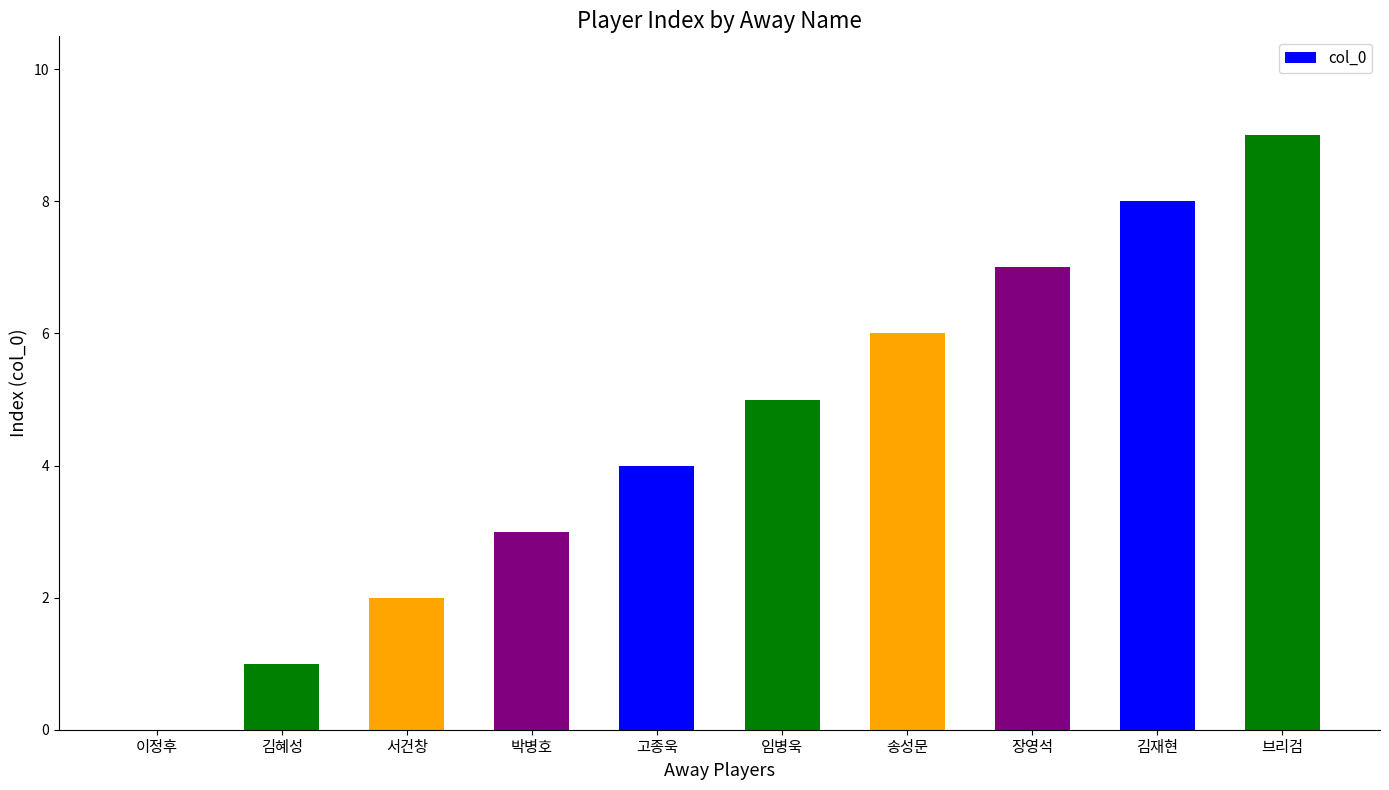

Reading left to right, transcribe all the data shown in this chart.

이정후=0	김혜성=1	서건창=2	박병호=3	고종욱=4	임병욱=5	송성문=6	장영석=7	김재현=8	브리검=9